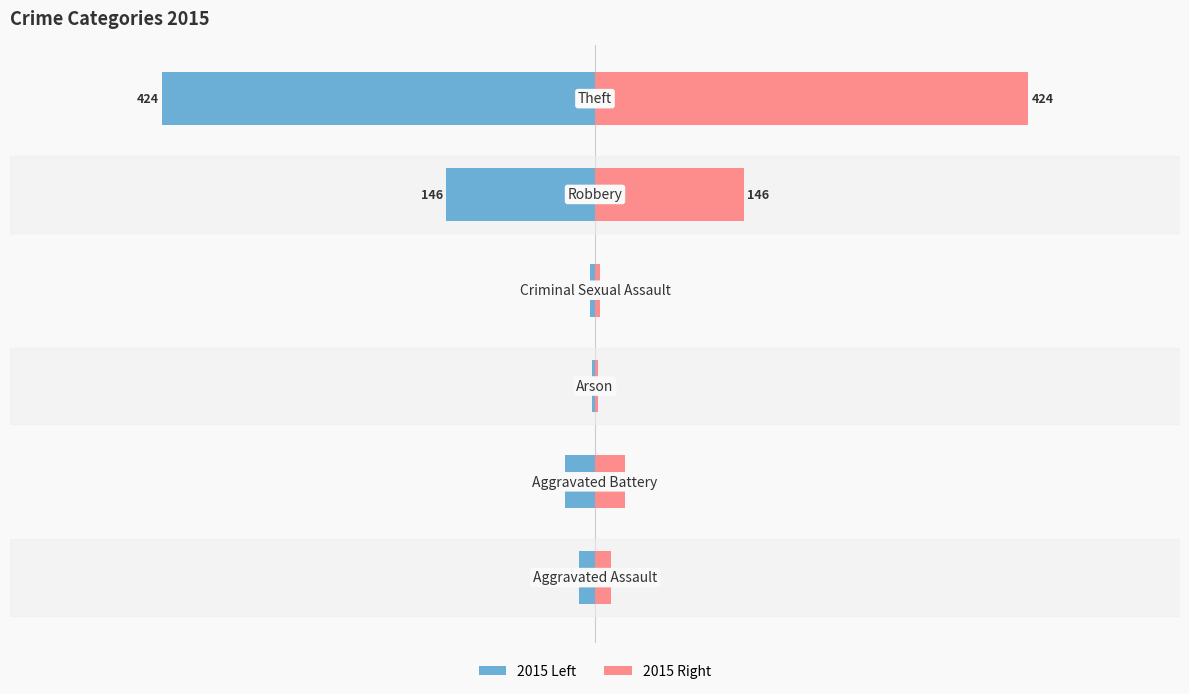

What is the value of the 2015 (right) bar at the 1st from the left?

16